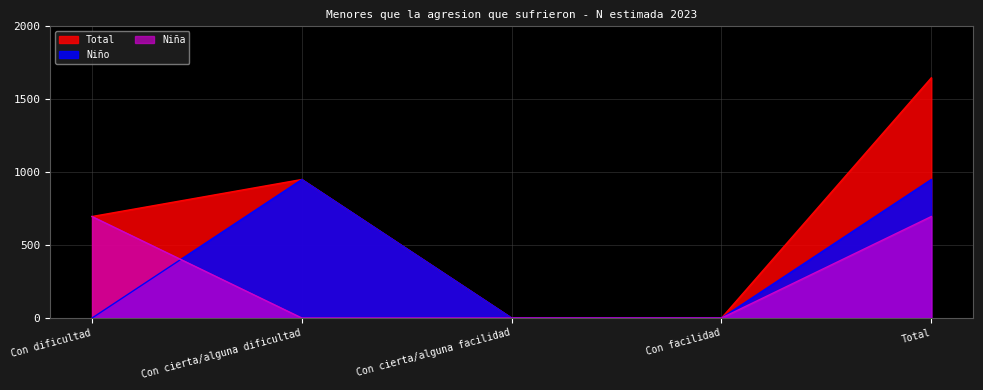

Rank the series by their maximum value, from lowest to highest.

Niña, Niño, Total